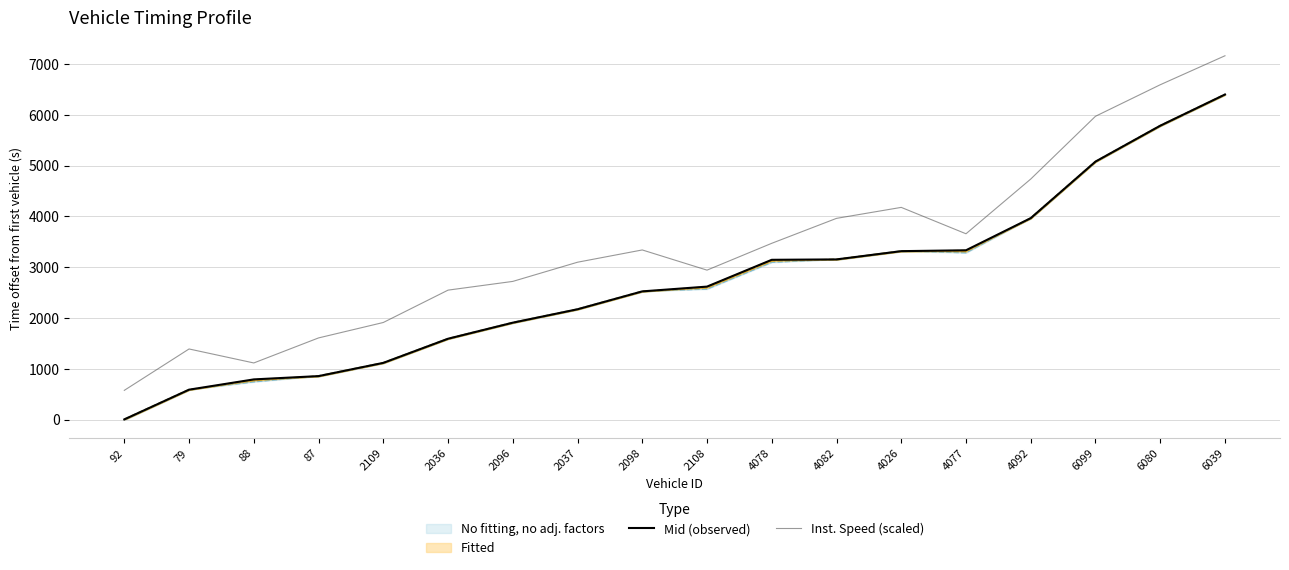

True or false: Inst. Speed (scaled) and Mid (observed) intersect in this chart.

False